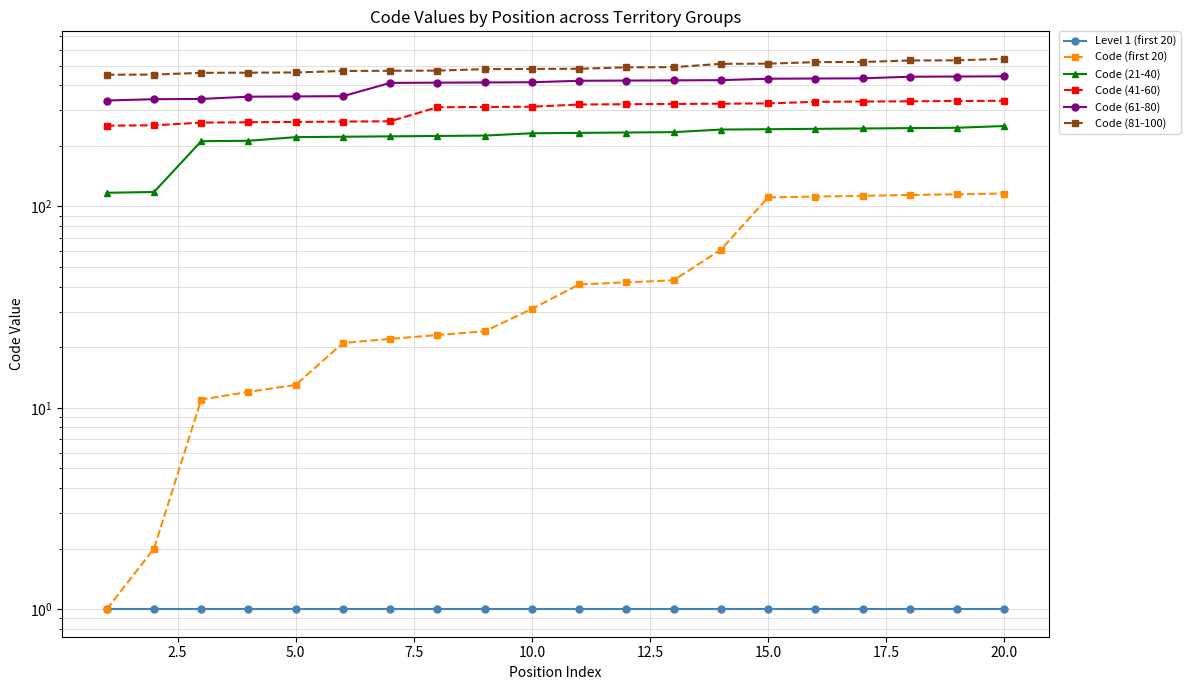

True or false: Code (41-60) and Code (61-80) intersect in this chart.

False